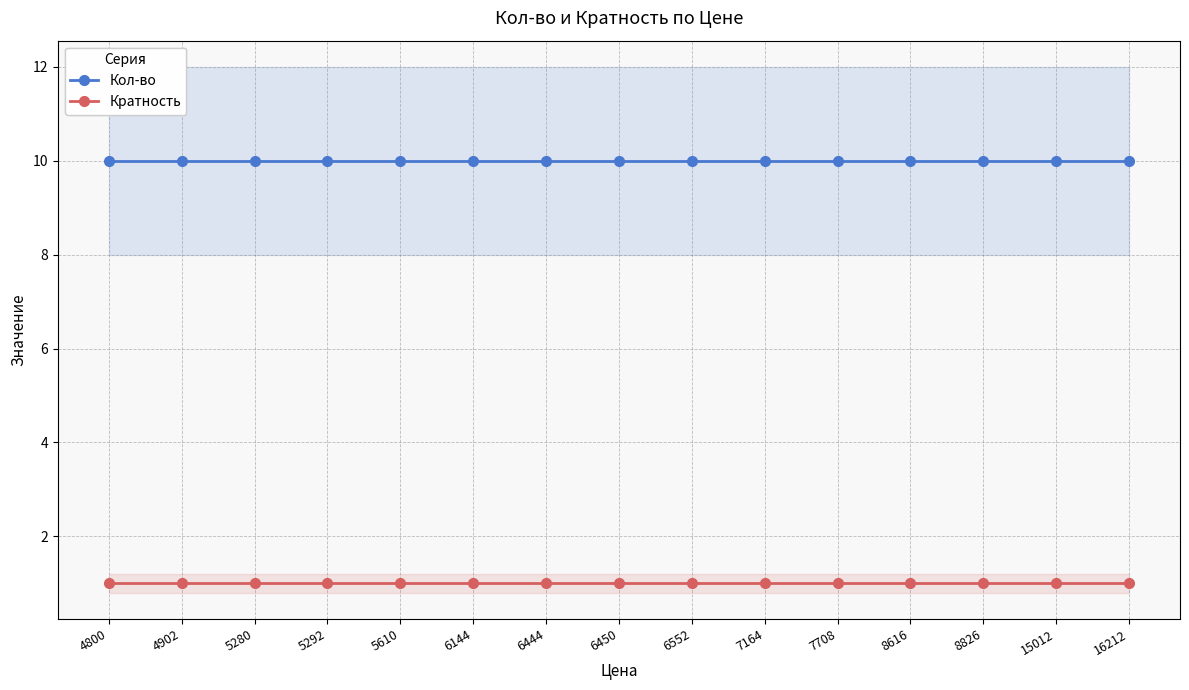

True or false: Кратность and Кол-во intersect in this chart.

False